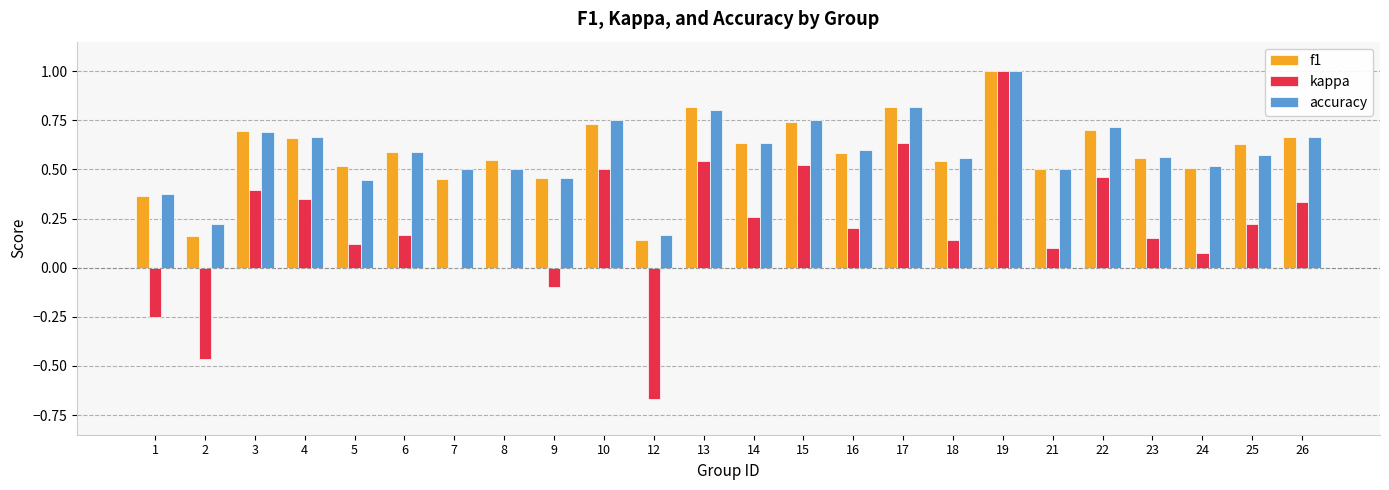

Which series changed the most between 2 and 14?

kappa